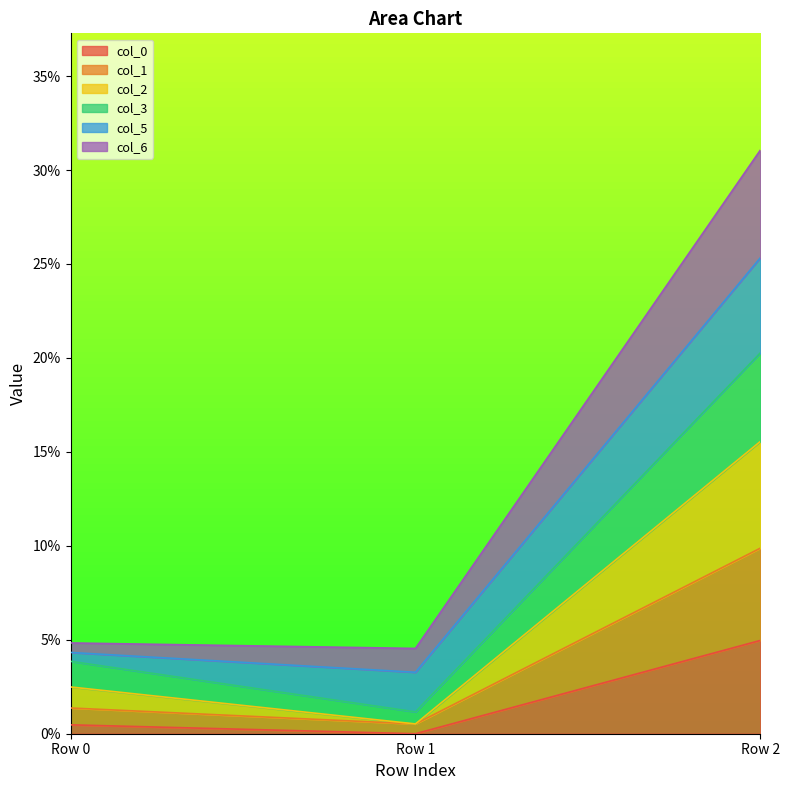

Which has a higher value, Row 1 or Row 0?

Row 0